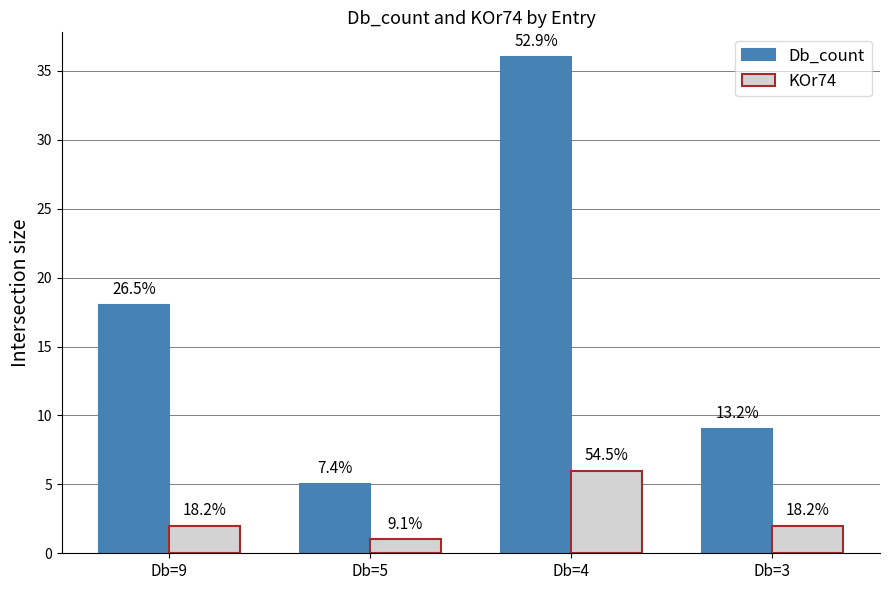

Reading left to right, transcribe all the data shown in this chart.

Db_count: 18	5	36	9
KOr74: 2	1	6	2